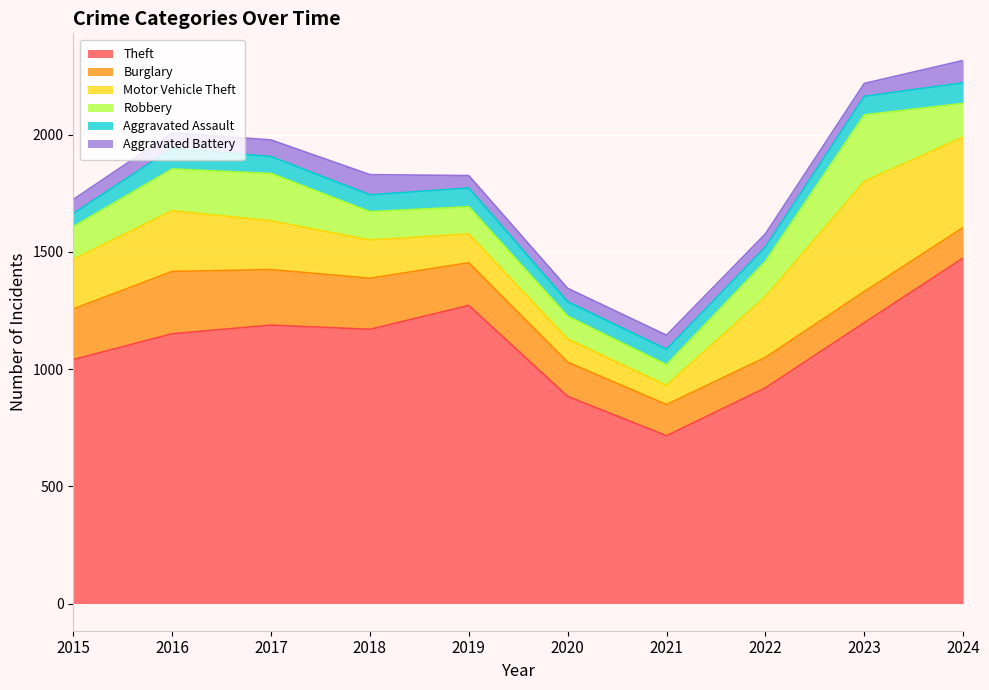

At which category does Burglary reach its first local peak?

2016